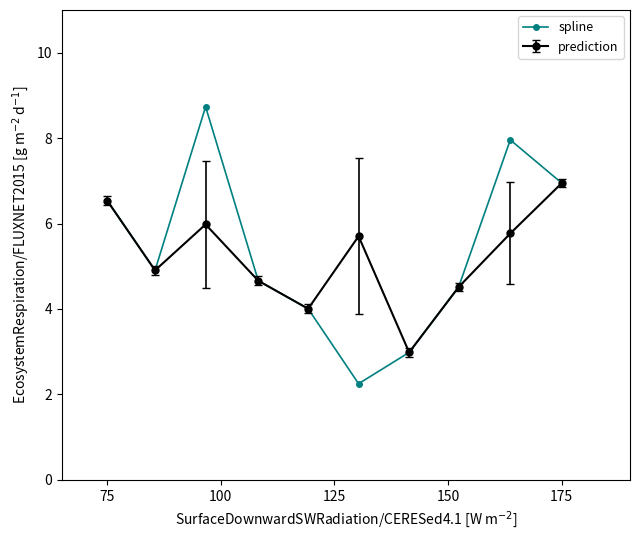

Which series has the widest spread of values?

spline